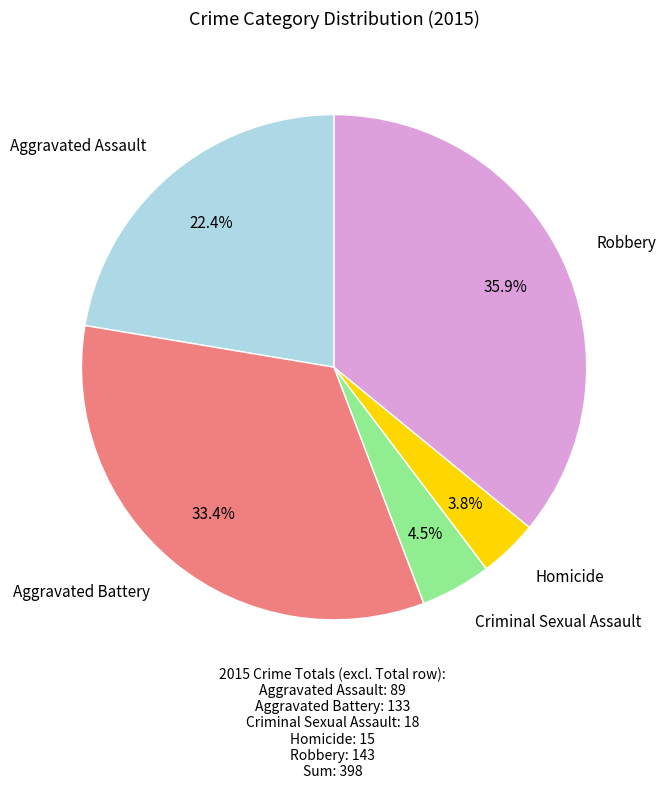

How many segments does this pie chart have?

5